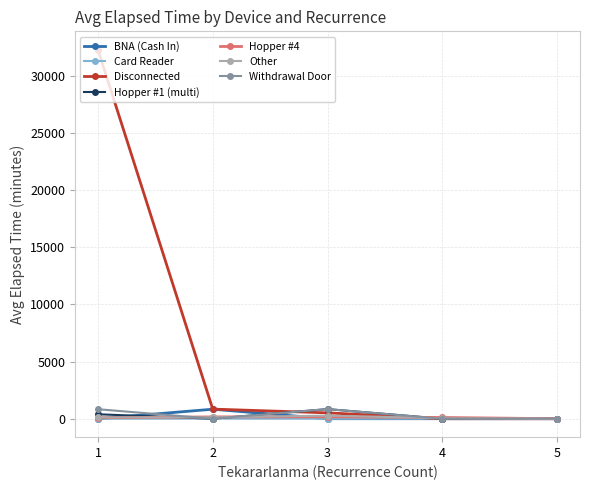

The value of Withdrawal Door at 2 is 0.0. True or false?

True